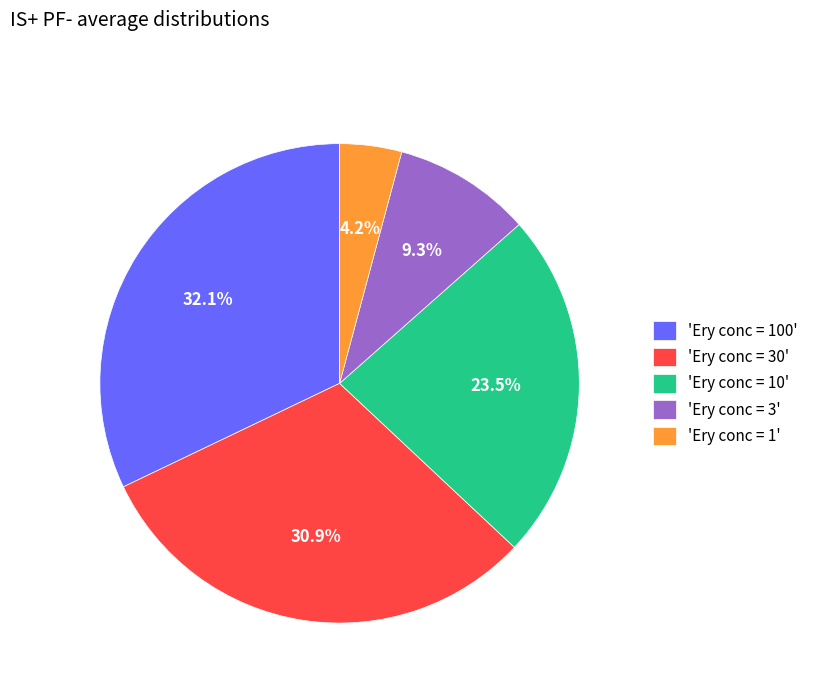

Which category has the biggest portion of the pie?

'Ery conc = 100'